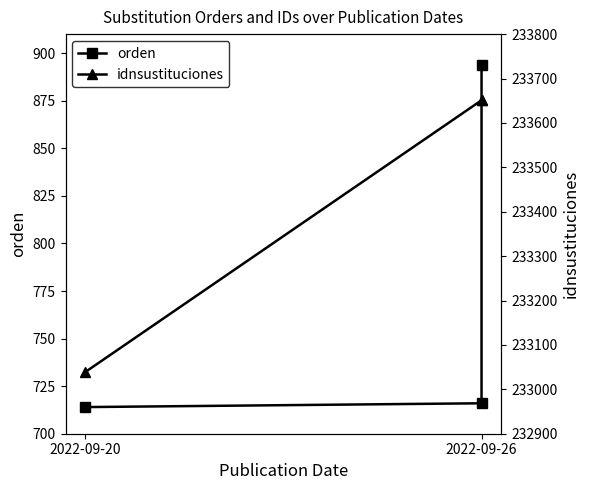

Where is idnsustituciones nearest to the value 233345?

2022-09-20